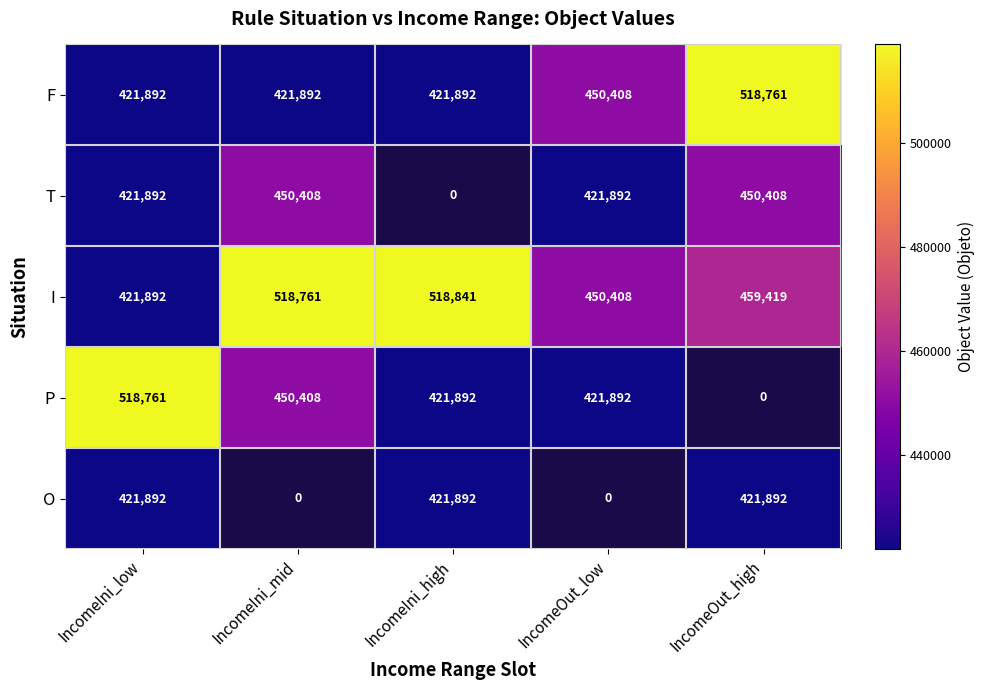

Is the value of I at IncomeOut_high greater than the value of T at IncomeIni_mid?

Yes